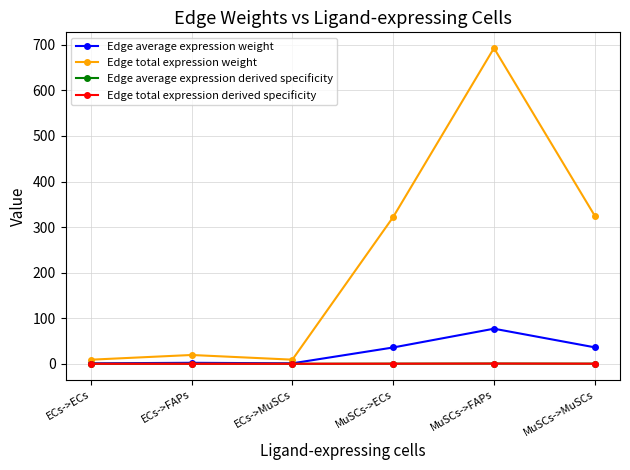

Reading left to right, extract all data points from this chart.

Edge average expression weight: 1.0	2.1	1.0	35.8	77.0	36.1
Edge total expression weight: 9.0	19.3	9.0	322.1	692.8	324.7
Edge average expression derived specificity: 0.0	0.0	0.0	0.2	0.5	0.2
Edge total expression derived specificity: 0.0	0.0	0.0	0.2	0.5	0.2